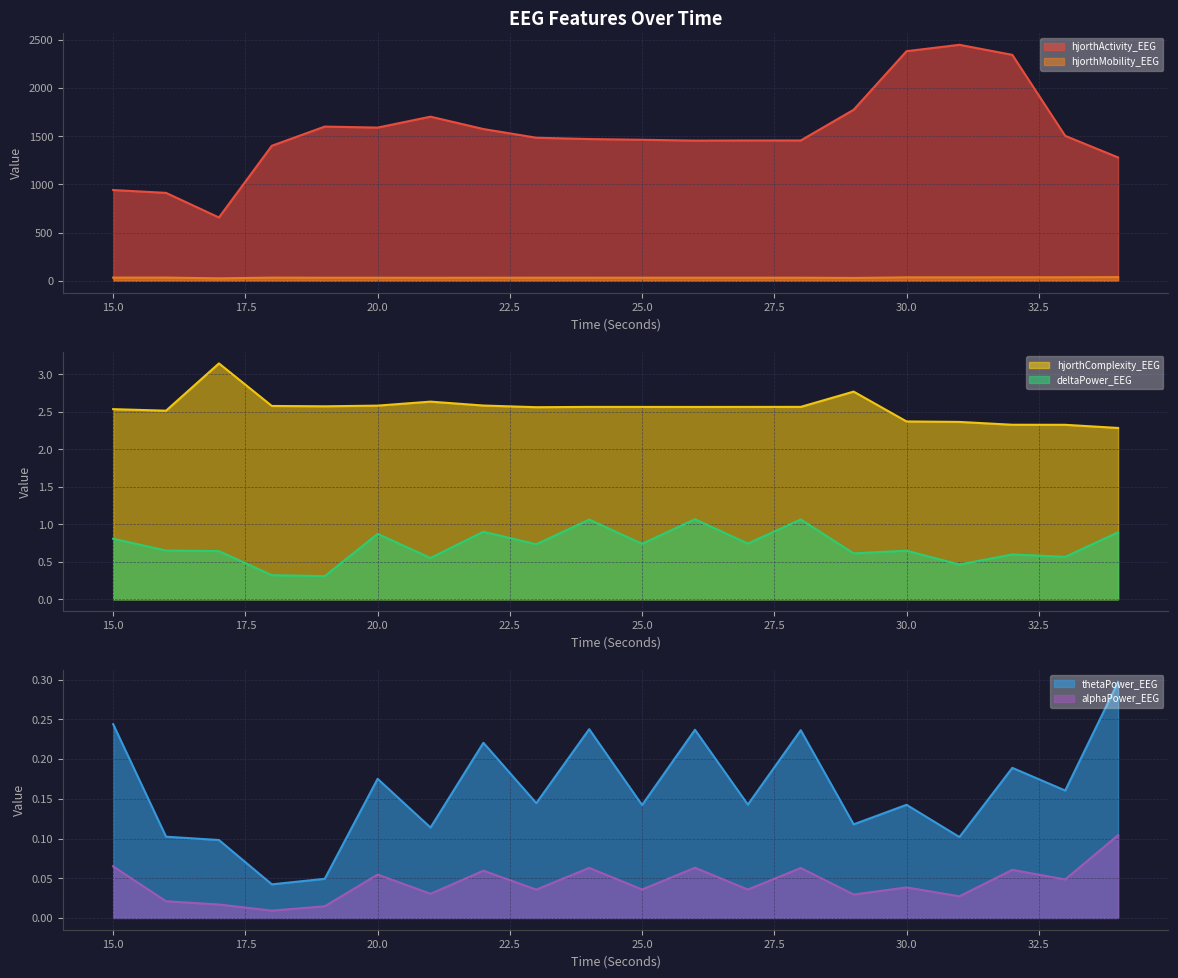

Reading left to right, extract all data points from this chart.

hjorthActivity_EEG: 15=941.3	16=911.7	17=656.3	18=1400.8	19=1599.9	20=1589.6	21=1702.8	22=1574.5	23=1484.3	24=1470.5	25=1462.8	26=1454.6	27=1456.0	28=1455.8	29=1774.3	30=2382.6	31=2449.0	32=2344.5	33=1503.7	34=1279.5
hjorthMobility_EEG: 15=32.1	16=32.5	17=24.7	18=31.9	19=31.0	20=31.0	21=30.1	22=30.9	23=31.3	24=31.3	25=31.2	26=31.2	27=31.2	28=31.2	29=28.6	30=34.8	31=34.9	32=35.6	33=35.7	34=37.3
hjorthComplexity_EEG: 15=2.5	16=2.5	17=3.1	18=2.6	19=2.6	20=2.6	21=2.6	22=2.6	23=2.6	24=2.6	25=2.6	26=2.6	27=2.6	28=2.6	29=2.8	30=2.4	31=2.4	32=2.3	33=2.3	34=2.3
deltaPower_EEG: 15=0.8	16=0.7	17=0.6	18=0.3	19=0.3	20=0.9	21=0.6	22=0.9	23=0.7	24=1.1	25=0.7	26=1.1	27=0.7	28=1.1	29=0.6	30=0.6	31=0.5	32=0.6	33=0.6	34=0.9
thetaPower_EEG: 15=0.2	16=0.1	17=0.1	18=0.0	19=0.0	20=0.2	21=0.1	22=0.2	23=0.1	24=0.2	25=0.1	26=0.2	27=0.1	28=0.2	29=0.1	30=0.1	31=0.1	32=0.2	33=0.2	34=0.3
alphaPower_EEG: 15=0.1	16=0.0	17=0.0	18=0.0	19=0.0	20=0.1	21=0.0	22=0.1	23=0.0	24=0.1	25=0.0	26=0.1	27=0.0	28=0.1	29=0.0	30=0.0	31=0.0	32=0.1	33=0.0	34=0.1